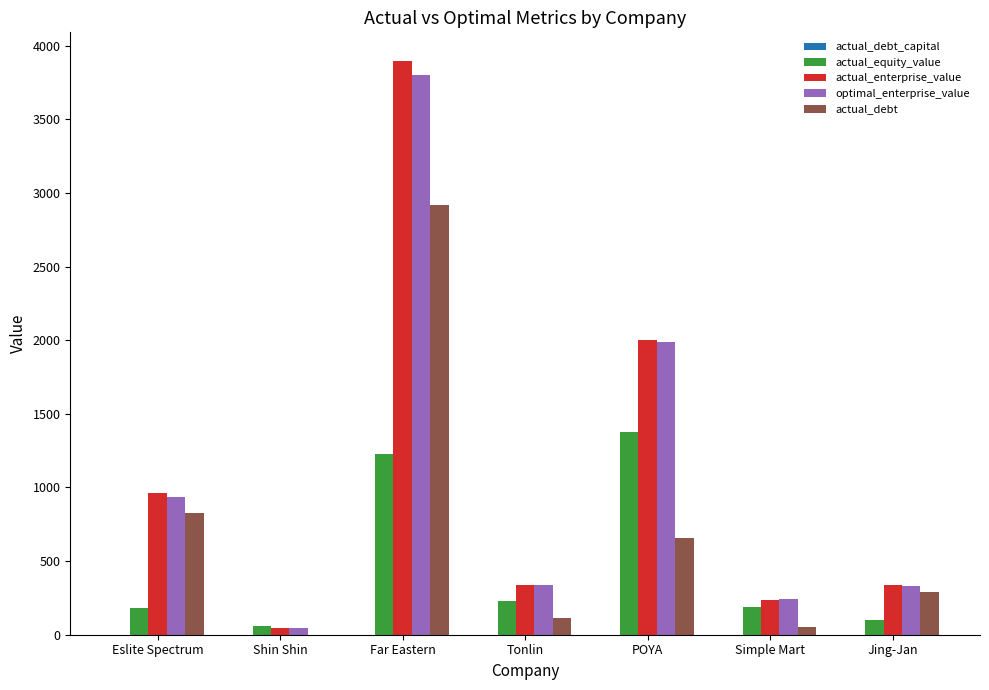

How many groups of bars are there?

7